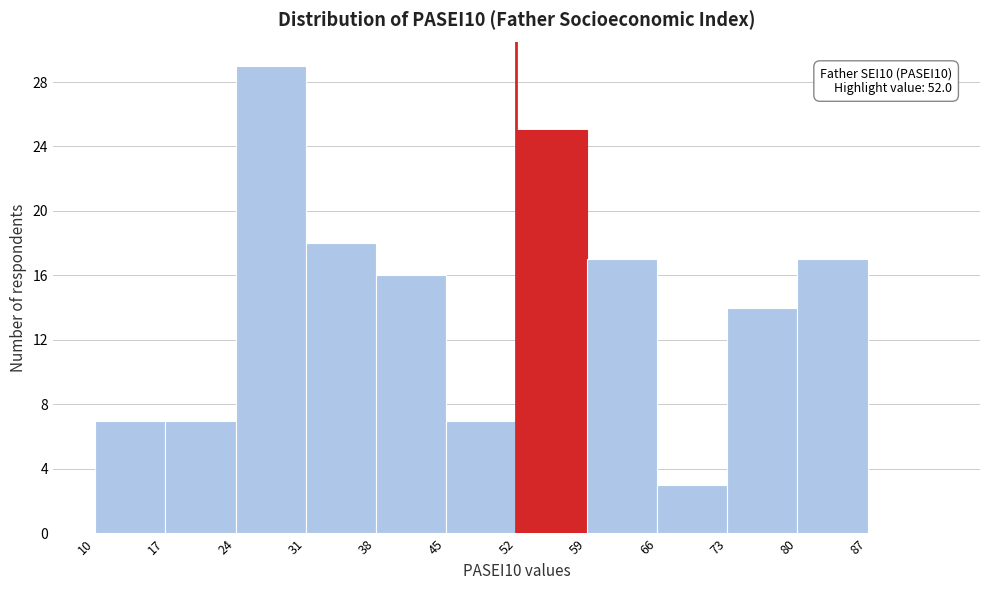

Over which range of the x-axis is the bar tallest?

24 to 31